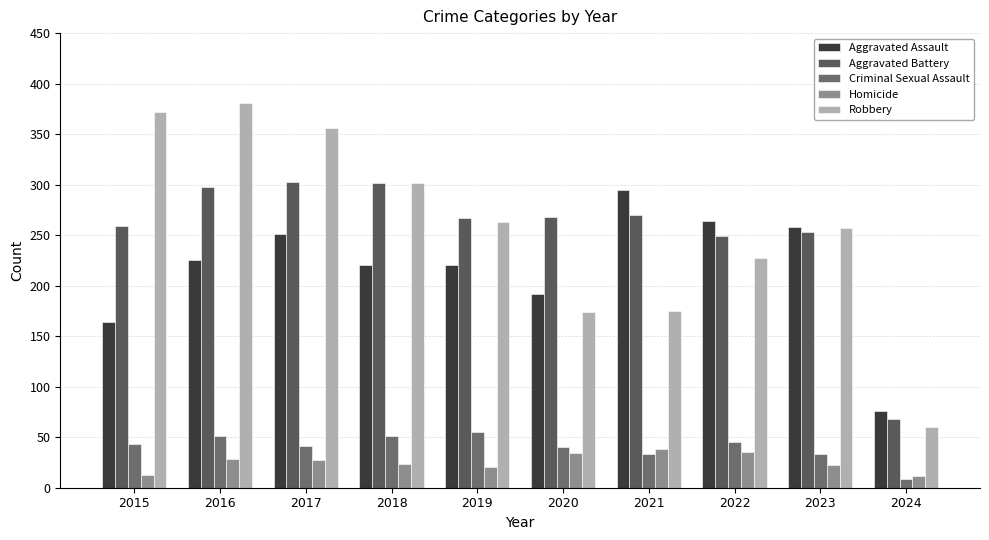

The value of Homicide at 2024 is 12. True or false?

True